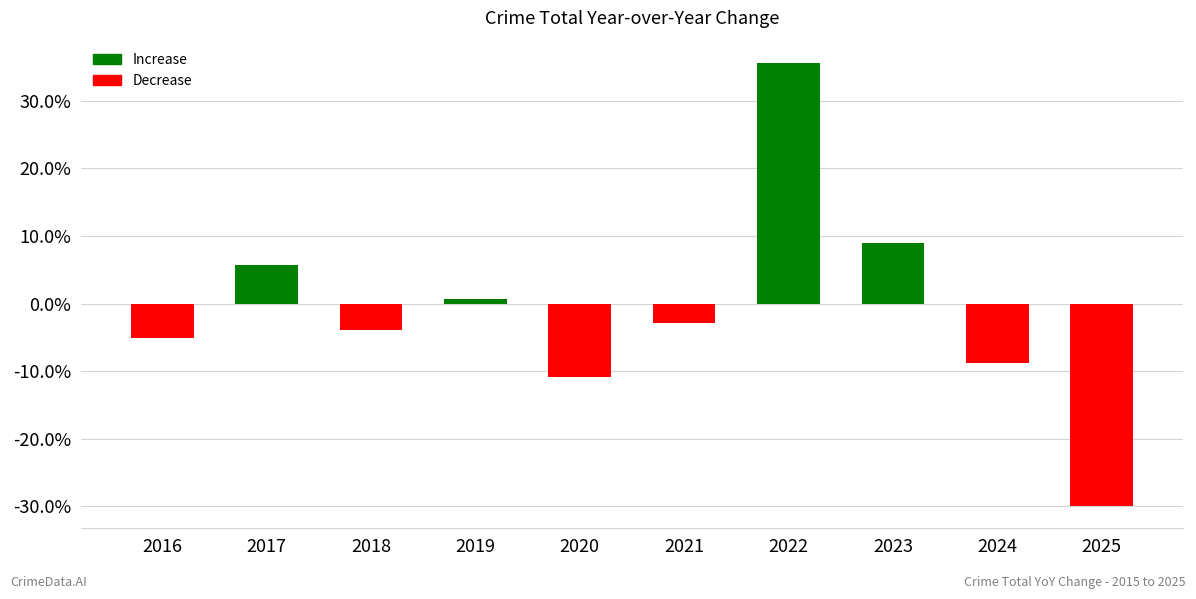

Which category has the highest value across all series?

2022